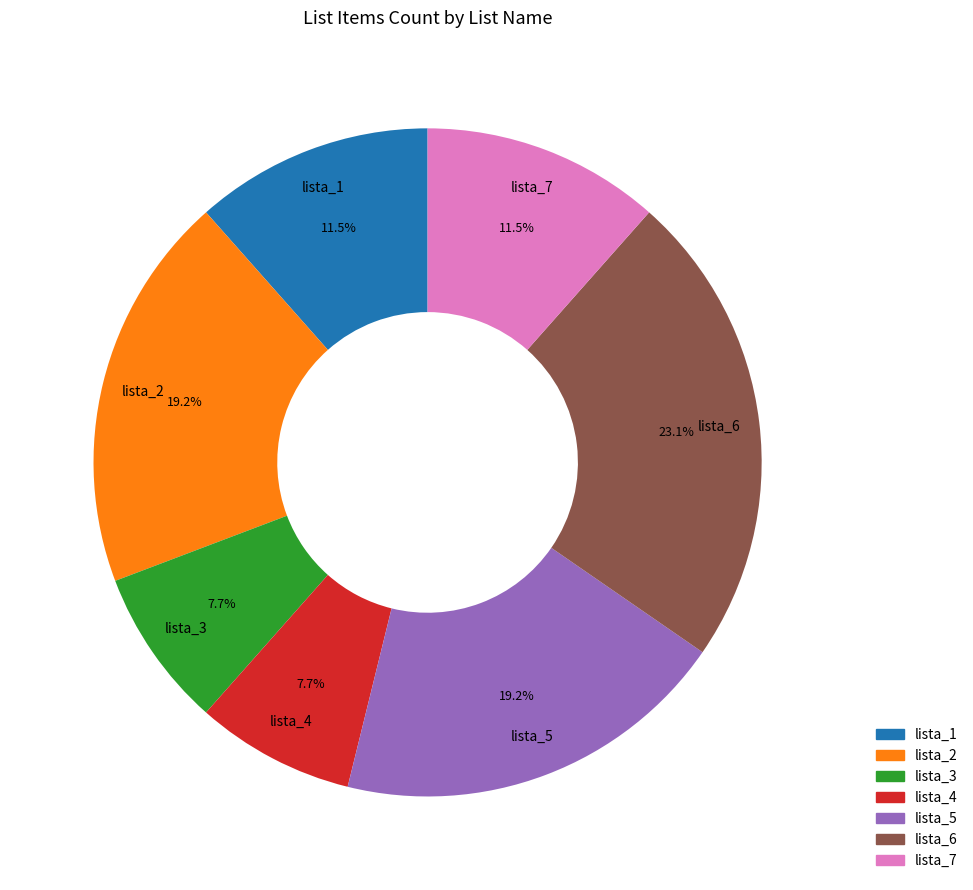

Is there any slice that represents more than half of the pie?

No